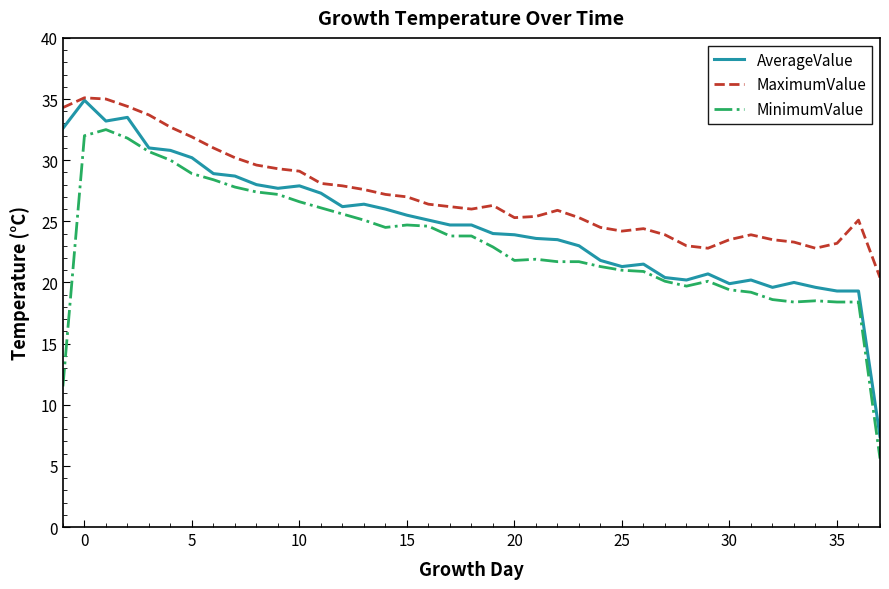

Which series has the largest total across all categories?

MaximumValue